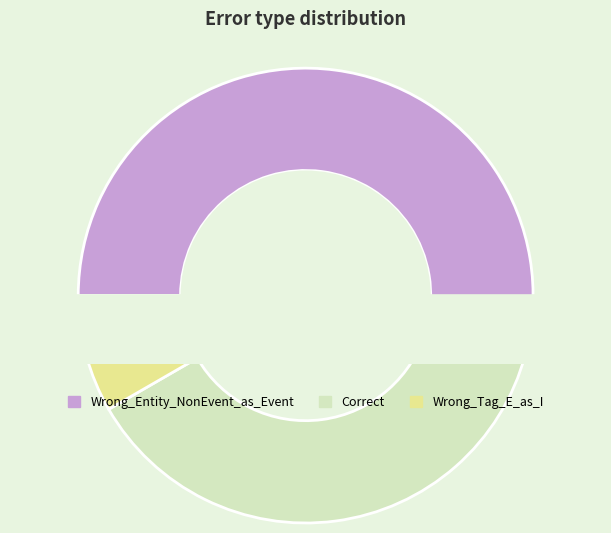

Combined, what portion of the pie is Correct and Wrong_Entity_NonEvent_as_Event?

91.7%